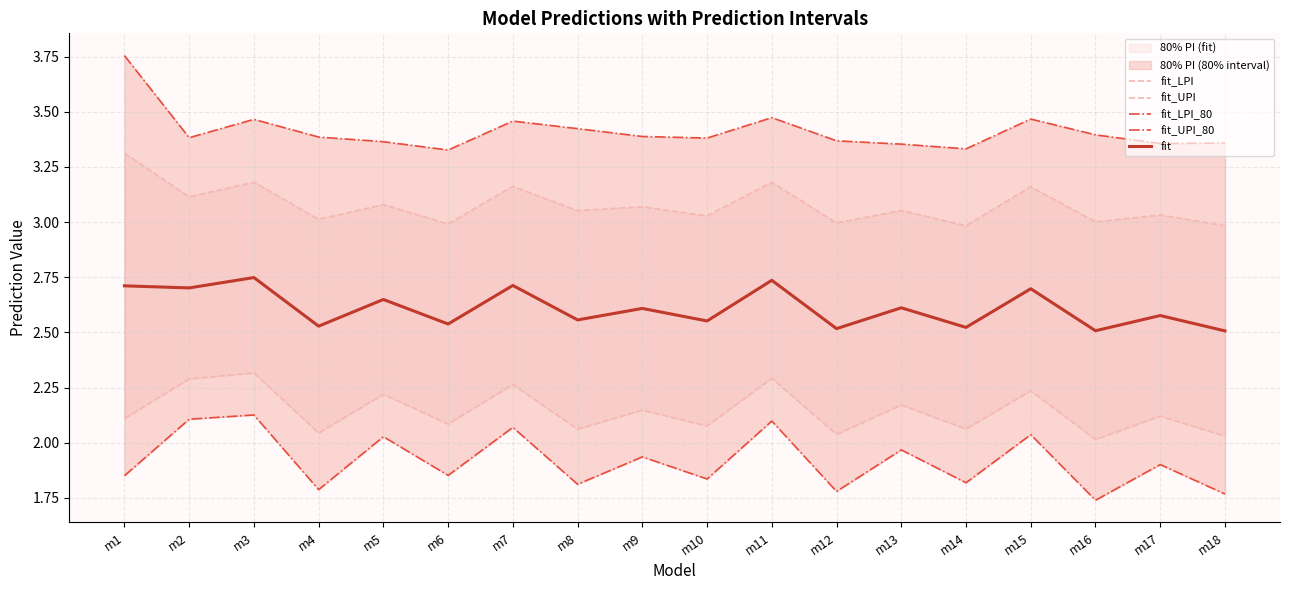

At which category is the sum across all series the highest?

m3